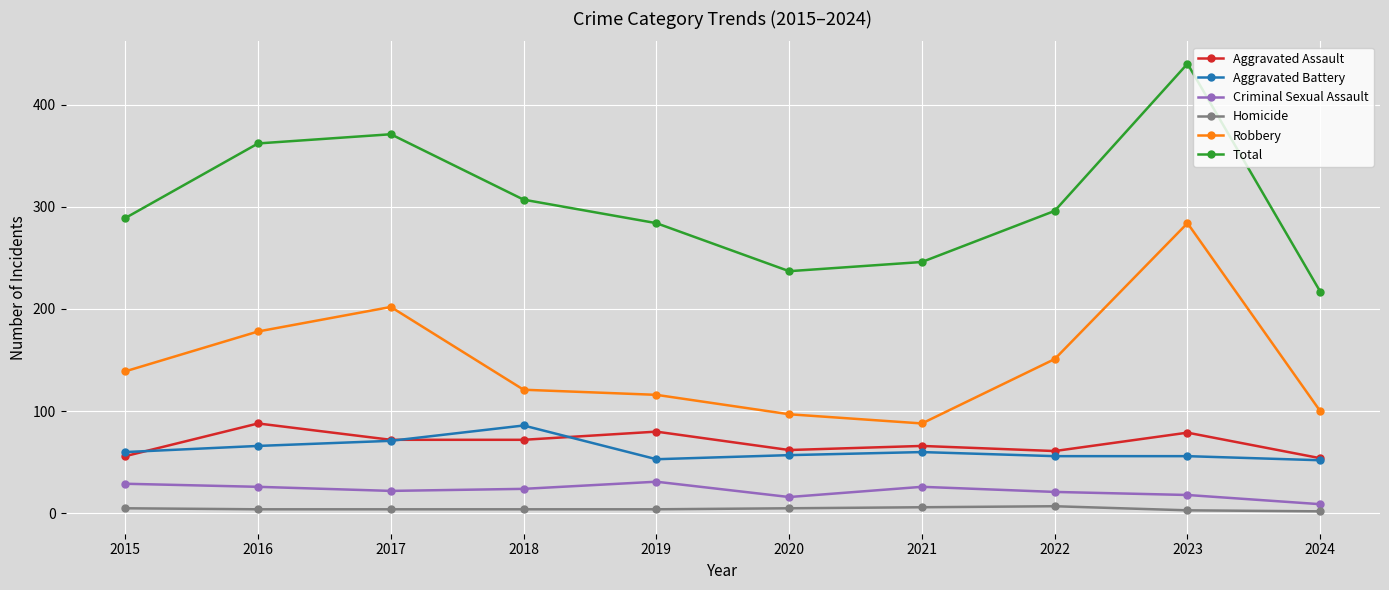

Between 2018 and 2020, which series saw the biggest shift?

Total